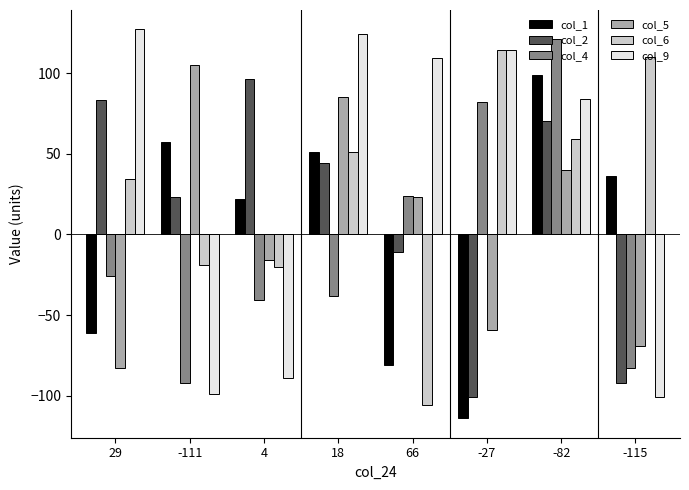

What is the spread (max minus min) of values at 18?

162